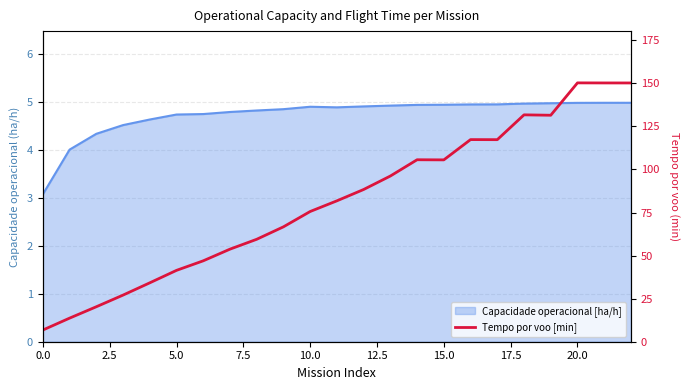

At which label does the data first exceed 81?

11